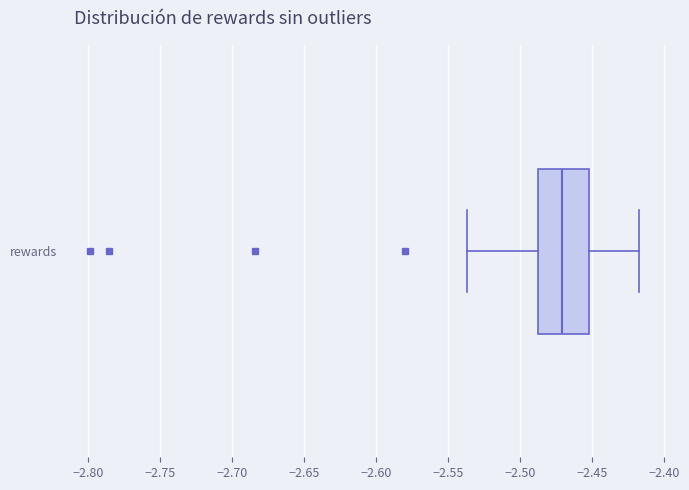

Where does the left whisker of the box for rewards end on the x-axis? The values are not printed on the chart, so give them approximately, as read against the axis.

-2.535